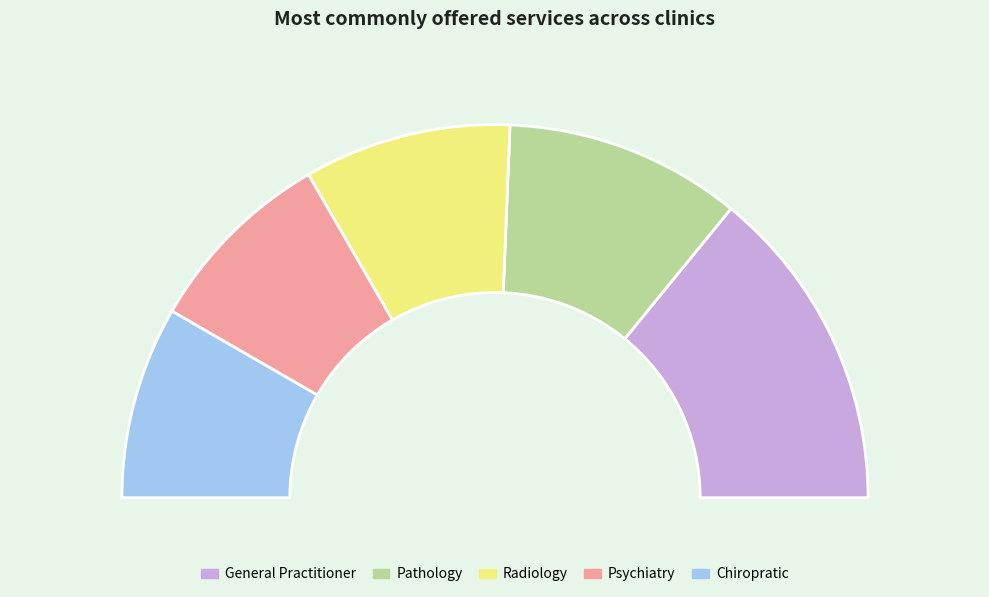

How many slices are in this pie chart?

5